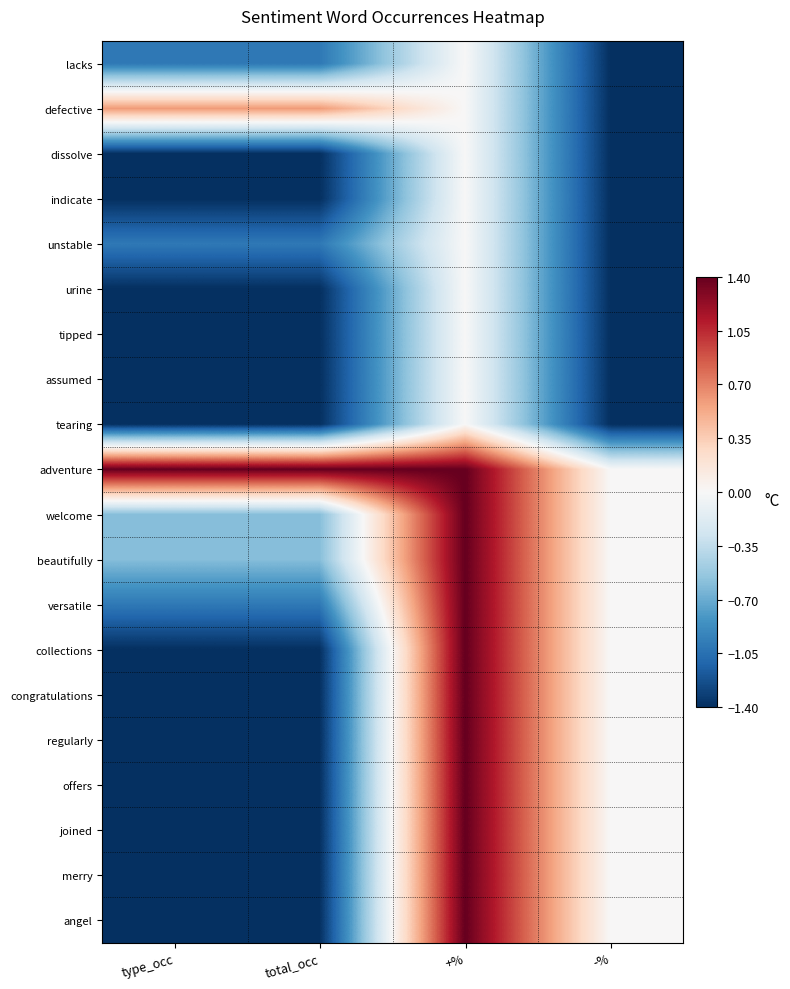

Which series has the largest total across all categories?

adventure